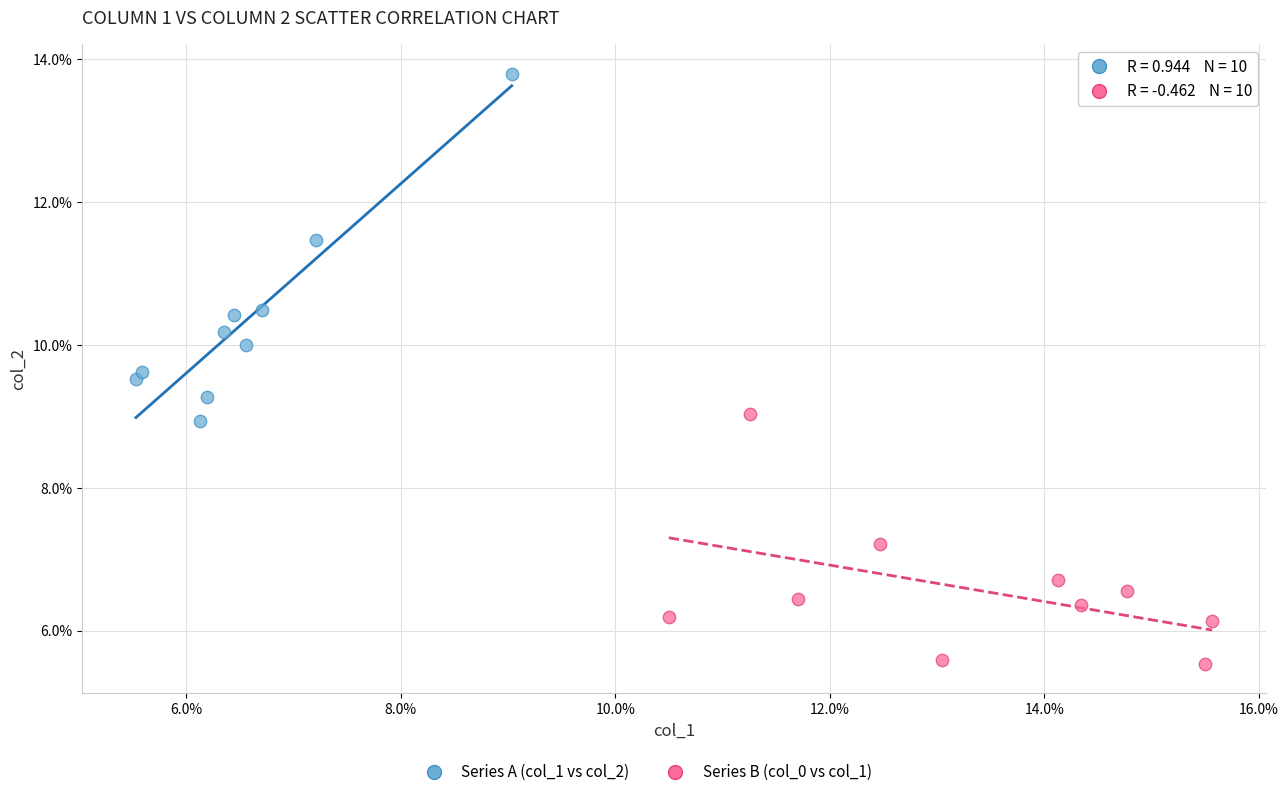

Which series has the widest spread of Y values?

Series A (col_1 vs col_2)